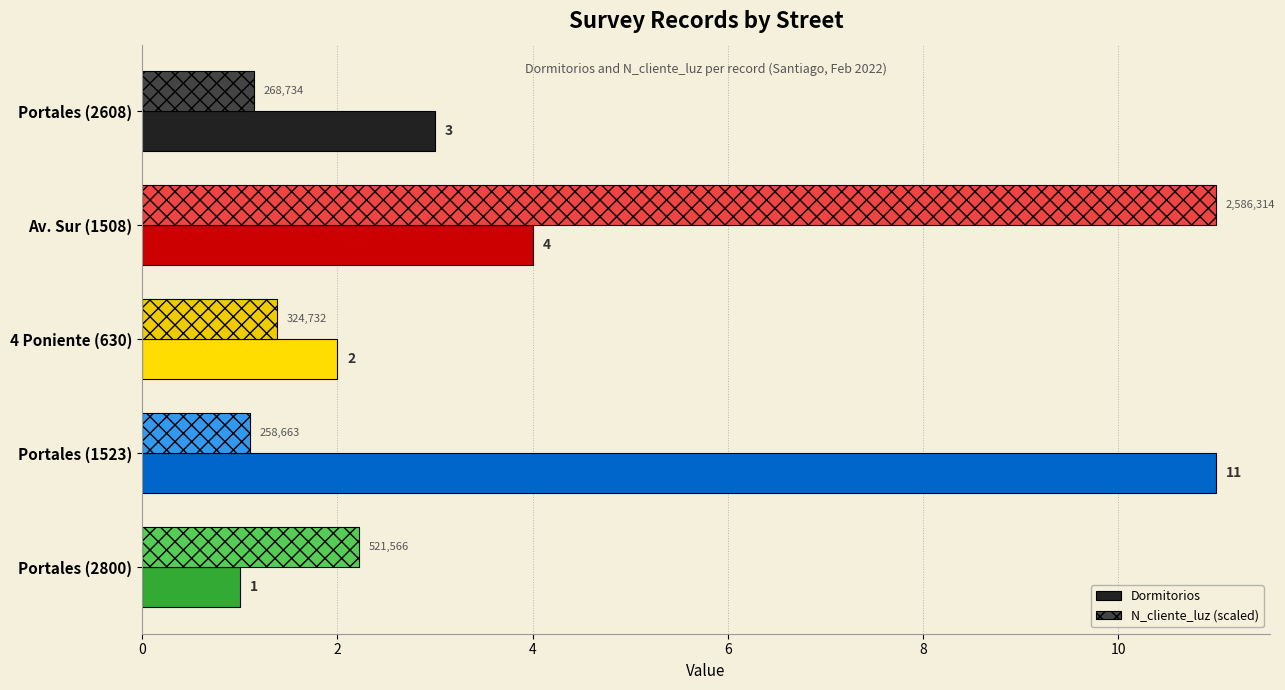

What value does the Dormitorios series have at Av. Sur (1508)?

4.0